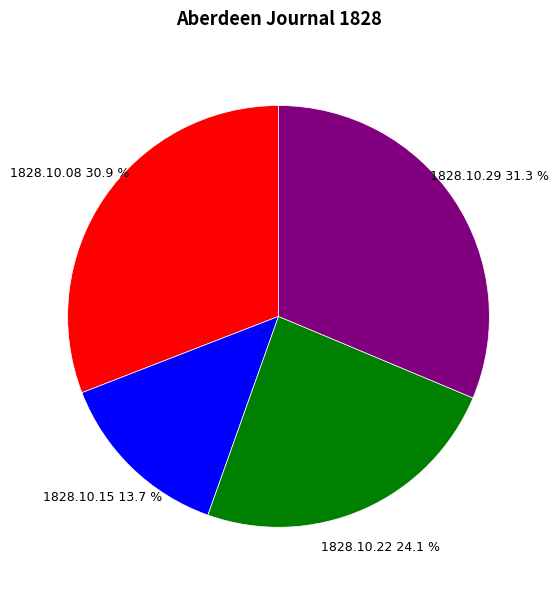

Is there a majority slice in this chart?

No